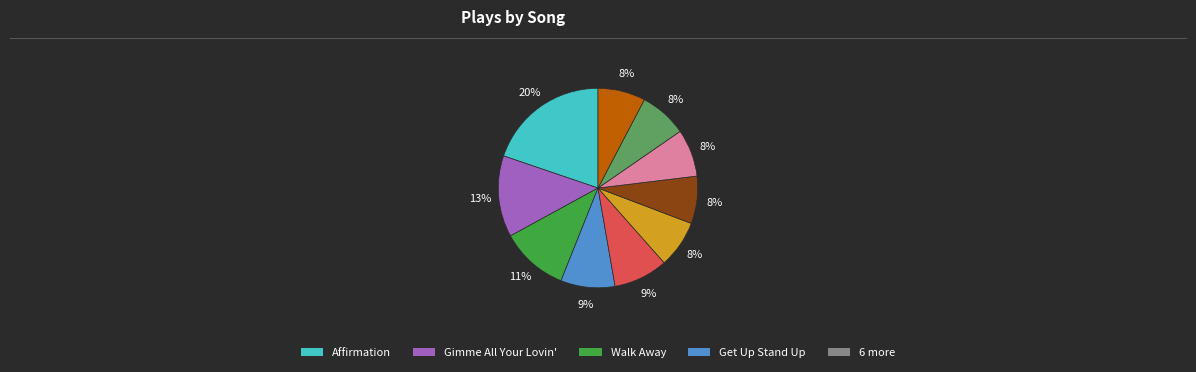

Is there a majority slice in this chart?

No